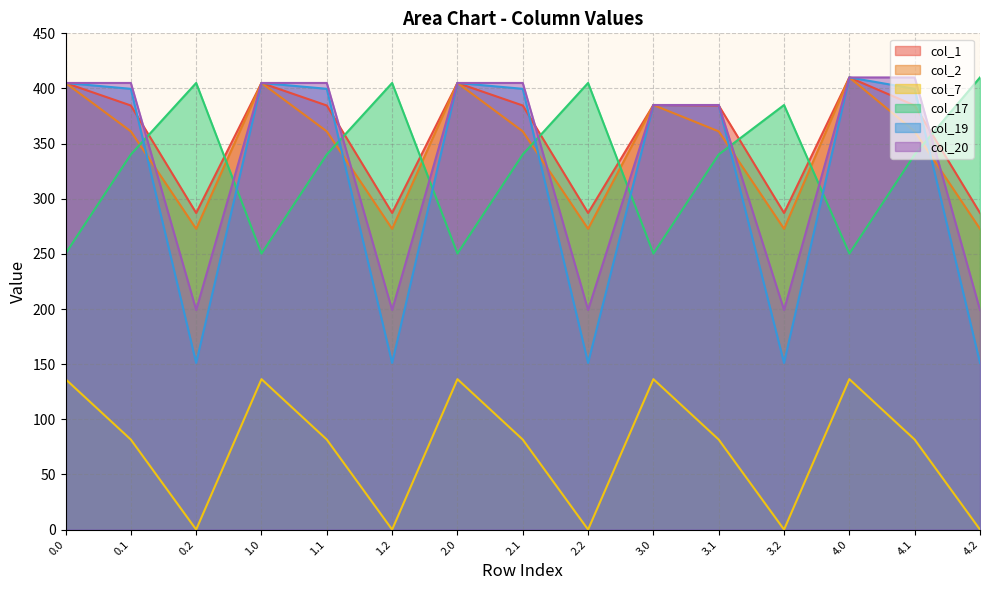

At which label does col_20 first exceed 405?

4.0